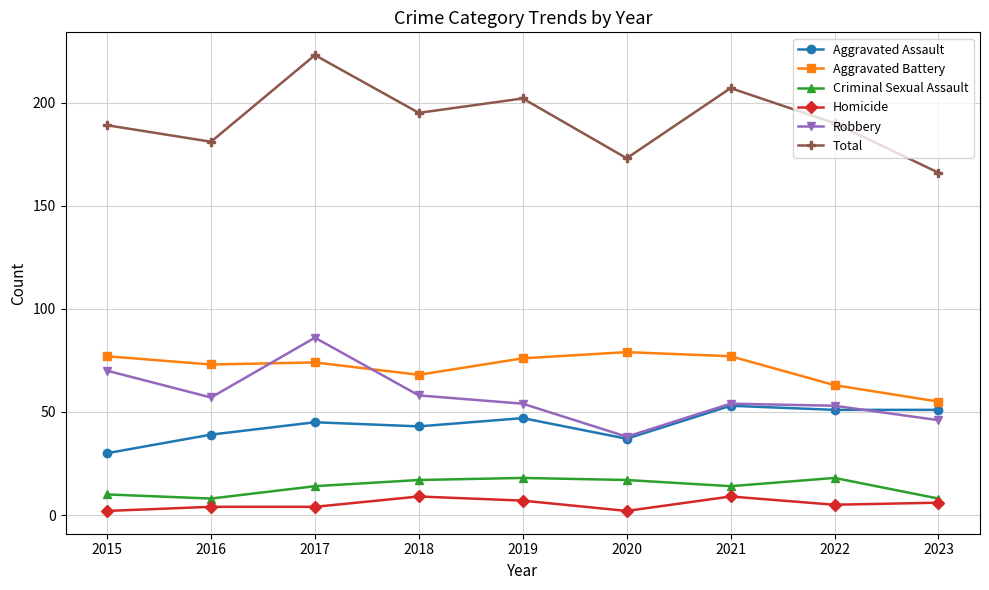

Read the Aggravated Battery value at 2015, to the nearest 10.

80